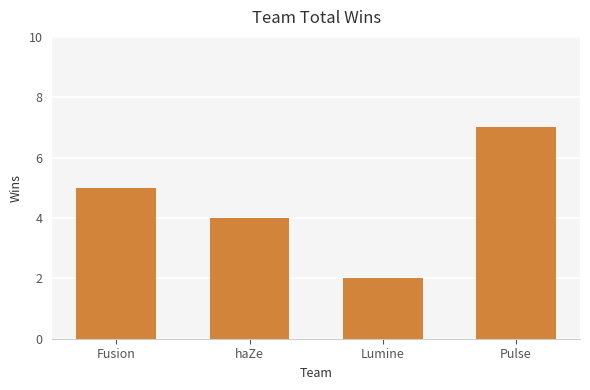

The value at Lumine is 3. True or false?

False